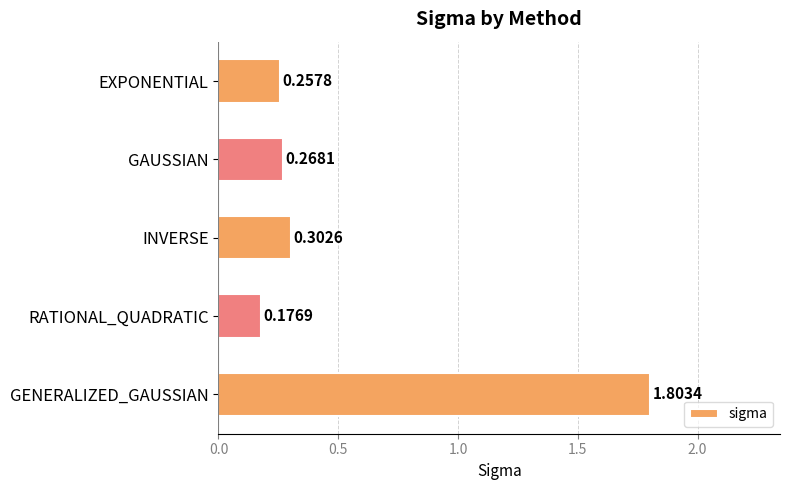

Between RATIONAL_QUADRATIC and GAUSSIAN, which is larger?

GAUSSIAN